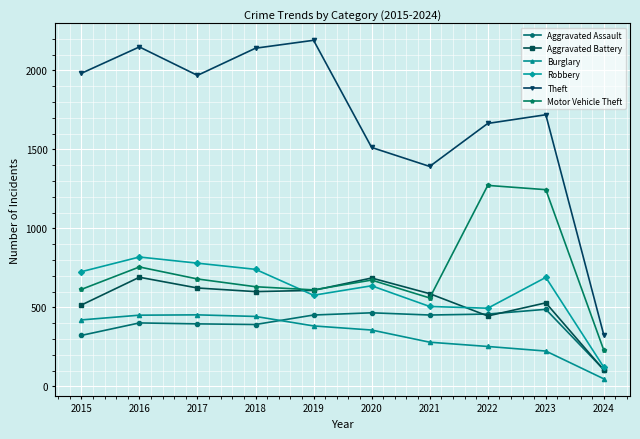

How many data points does each series have?

10